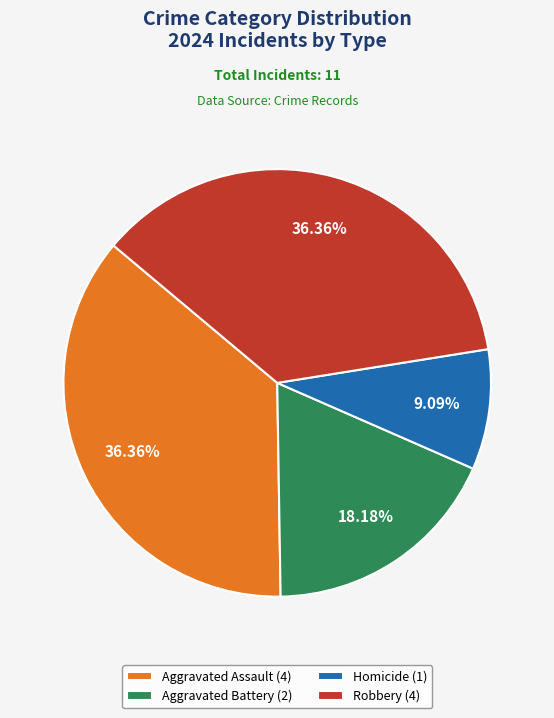

What portion of the pie excludes Homicide?

90.9%